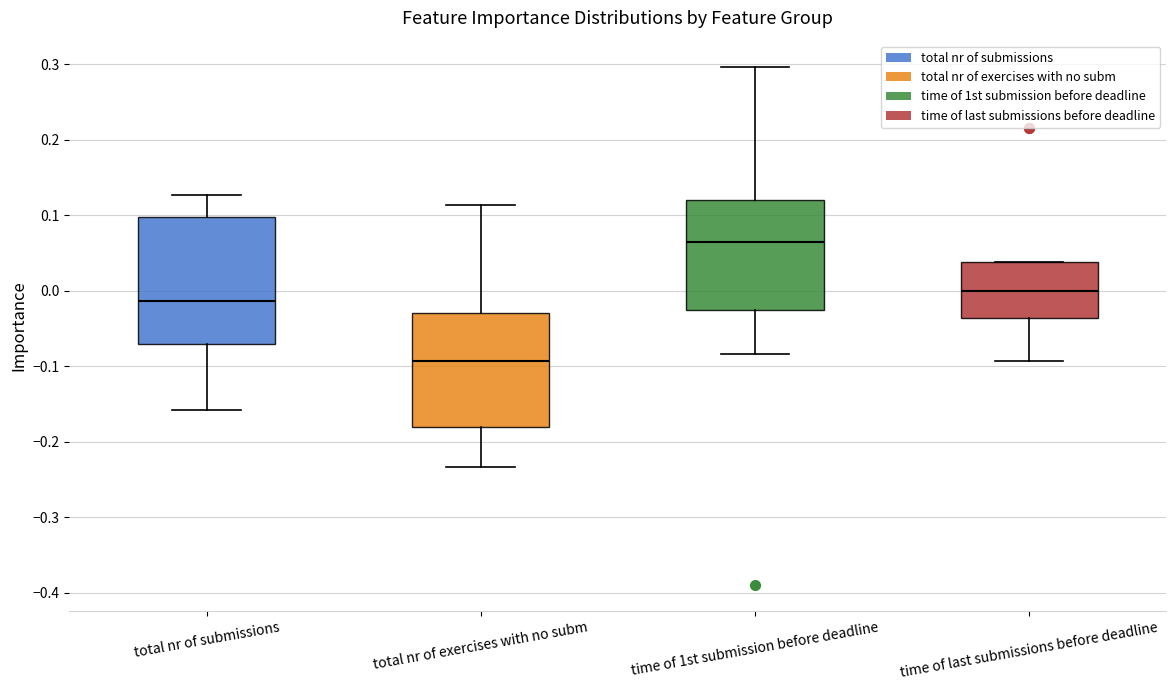

Where is the upper edge of the box for total nr of submissions on the y-axis? The values are not printed on the chart, so give them approximately, as read against the axis.

0.10